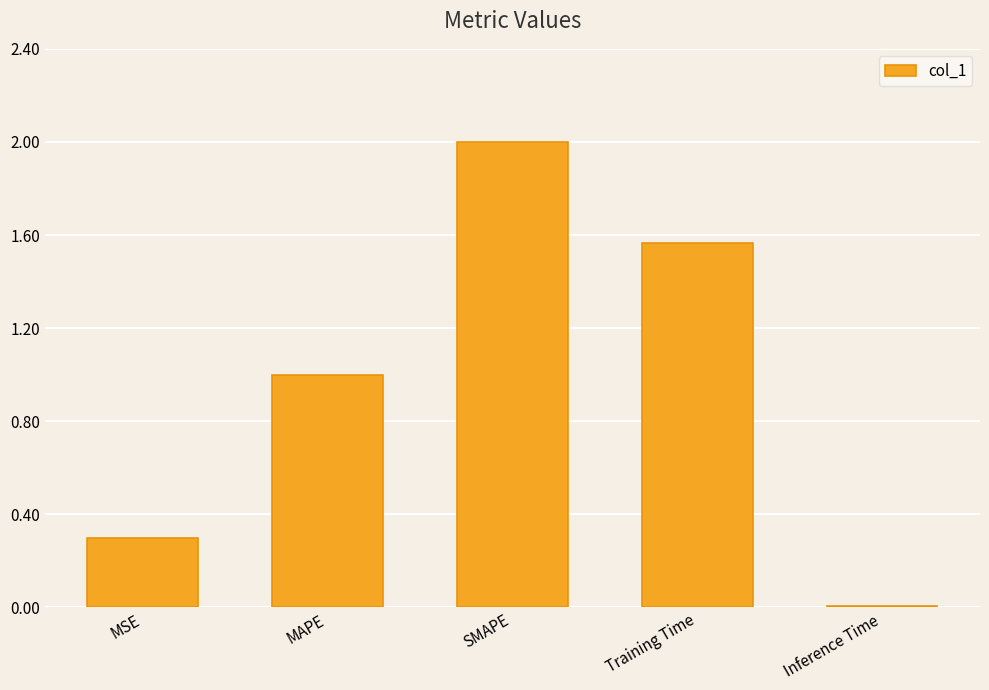

What is the sum of all values?

4.9